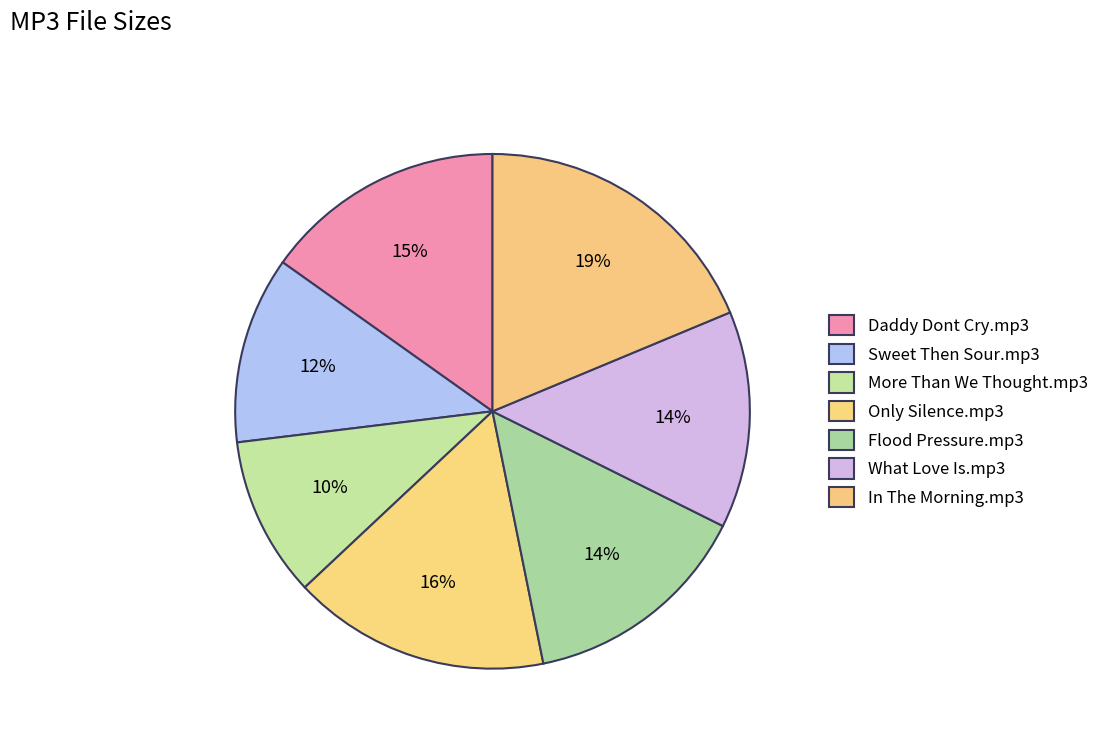

To the nearest percent, what is the combined percentage of What Love Is.mp3 and Daddy Dont Cry.mp3?

29%